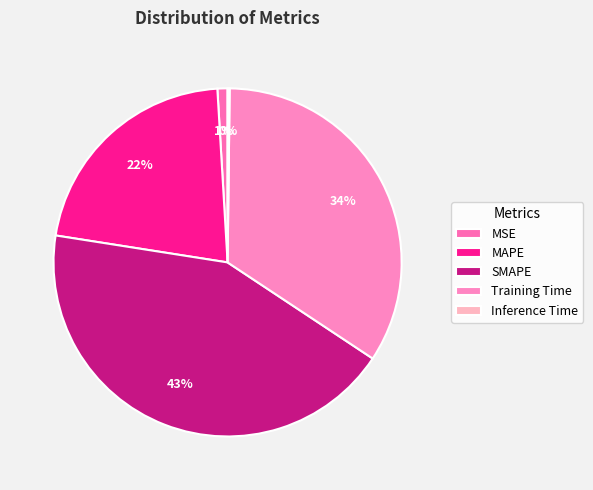

What is the smallest slice in the pie chart?

Inference Time